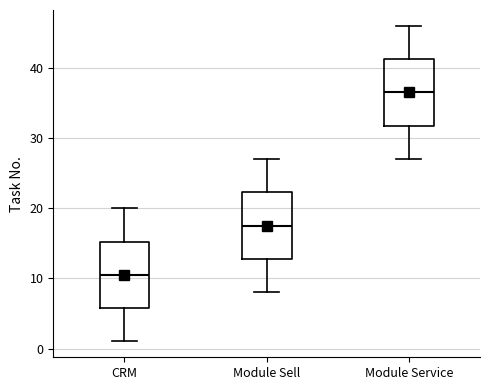

Reading left to right, transcribe this box plot: for each box, give where its median line is, the range the box spans, and where its two whiskers end, as read against the y-axis. The values are not printed on the chart, so give them approximately, as read against the axis.

CRM: median 11, box 6 to 15, whiskers 1 to 20
Module Sell: median 18, box 13 to 22, whiskers 8 to 27
Module Service: median 37, box 32 to 41, whiskers 27 to 46